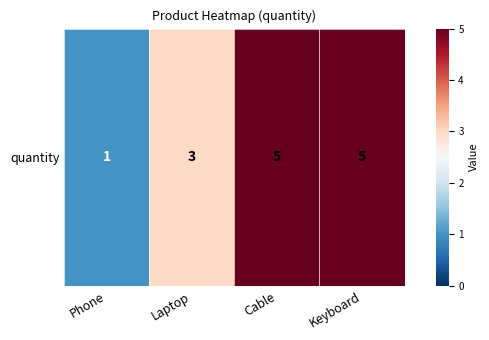

List the labels in order of value, largest first.

Cable, Keyboard, Laptop, Phone